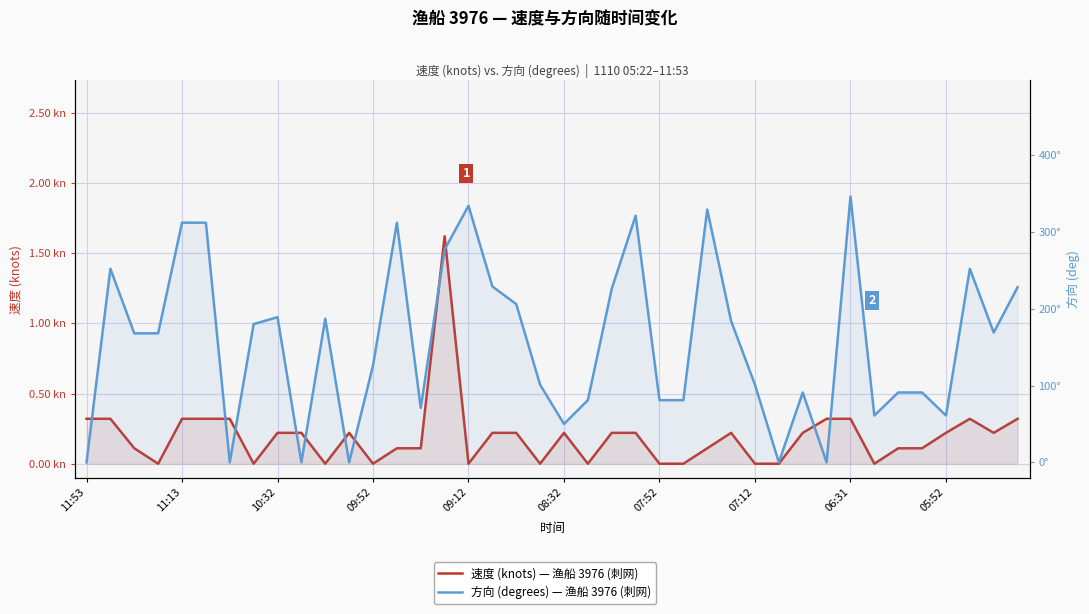

What is the spread (max minus min) of values at 14?

70.9